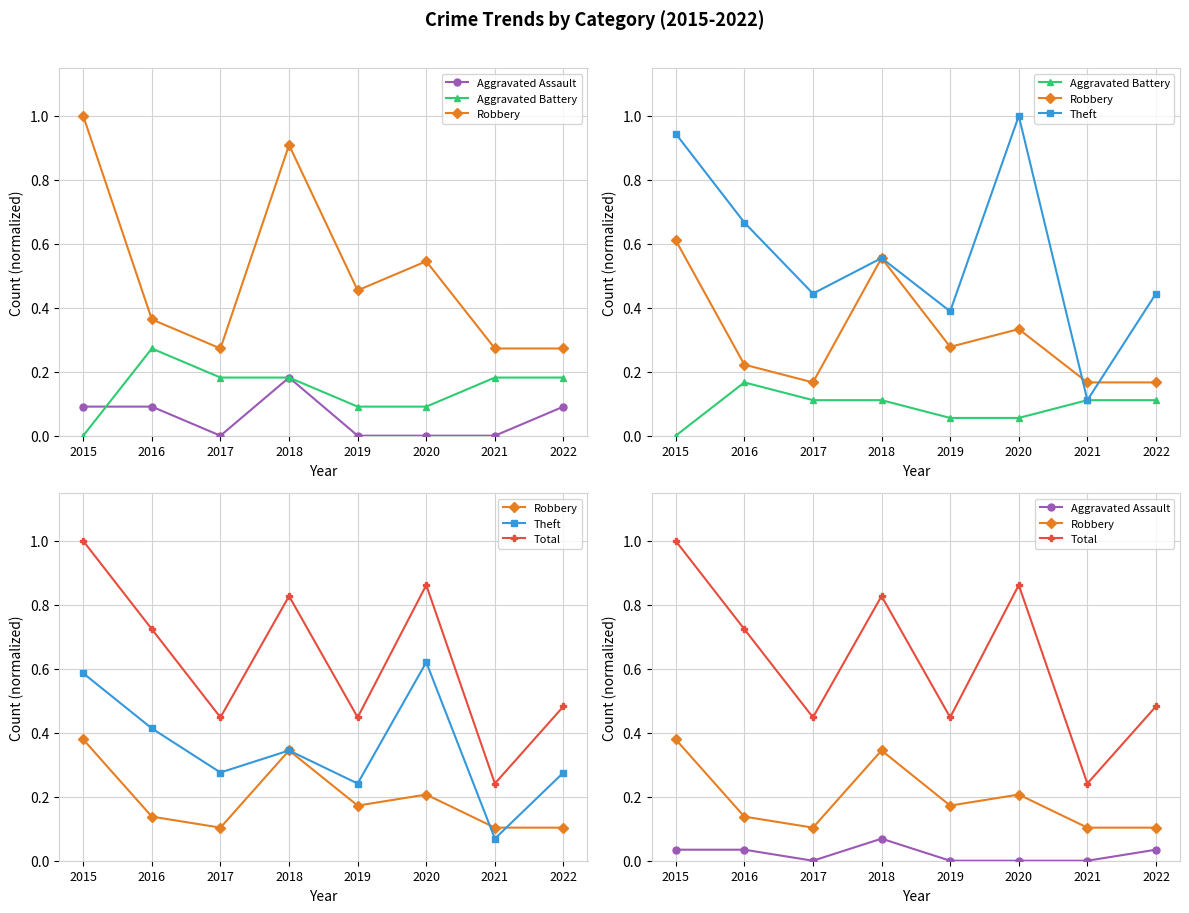

Which series has the widest spread of values?

Total